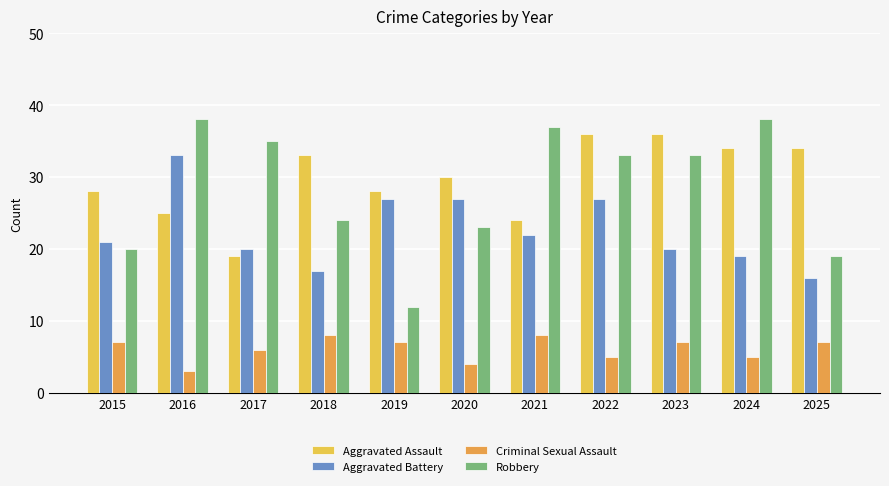

What is the value of the Aggravated Battery bar at the 1st from the left?

21